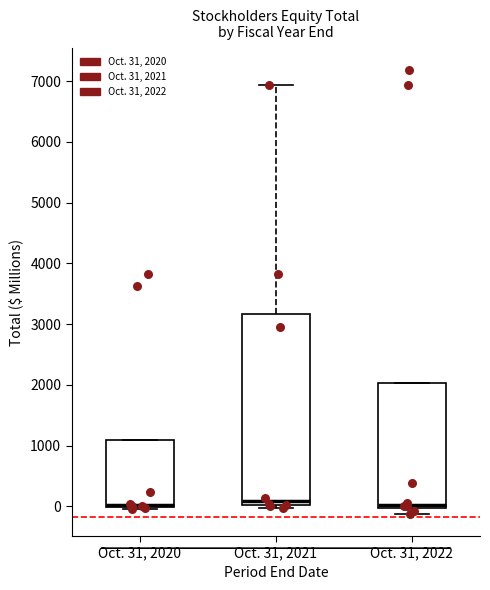

Reading left to right, transcribe this box plot: for each box, give where its median line is, the range the box spans, and where its two whiskers end, as read against the y-axis. The values are not printed on the chart, so give them approximately, as read against the axis.

Oct. 31, 2020: median 0 (drawn on the box's lower edge), box 0 to 1100, whiskers 0 (just below the box's lower edge) to 1100
Oct. 31, 2021: median 100, box 0 to 3200, whiskers 0 (just below the box's lower edge) to 6900
Oct. 31, 2022: median 0 (just above the box's lower edge), box 0 to 2000, whiskers -100 to 2000